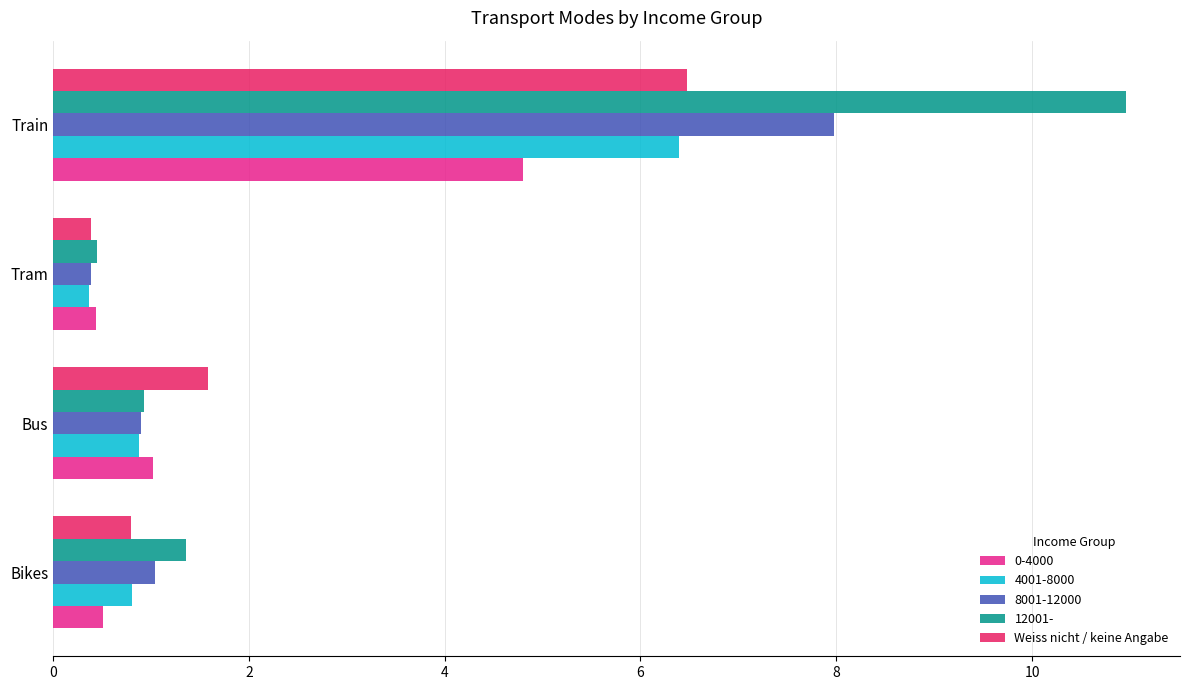

Rank the categories by 12001- value from highest to lowest.

Train, Bikes, Bus, Tram